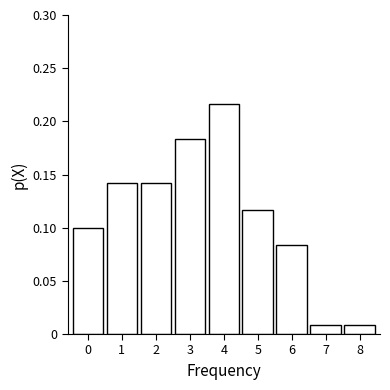

Is it true that the value at 0 is 0.2?

False